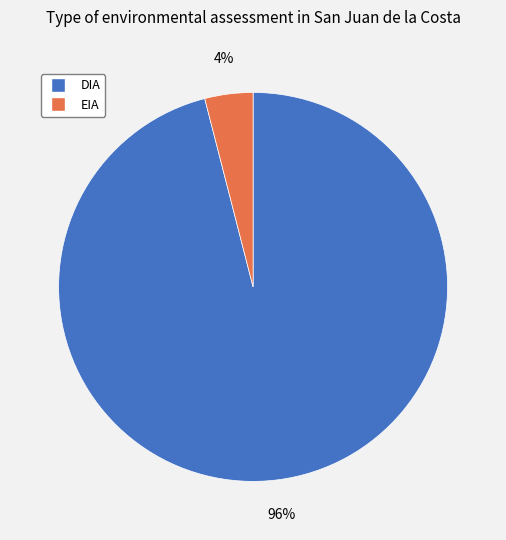

Rank the categories by value from lowest to highest.

EIA, DIA